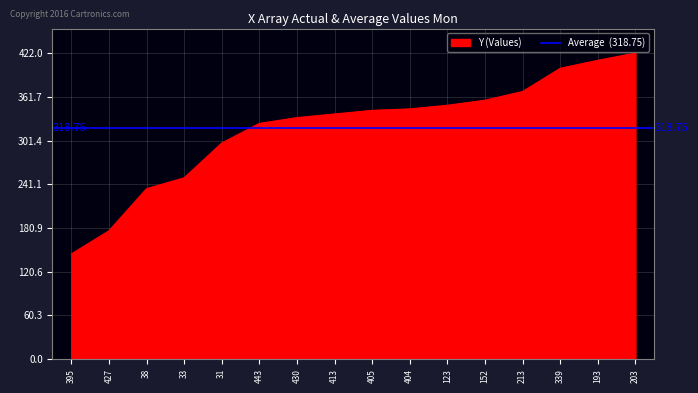

How many values are below 343?

8